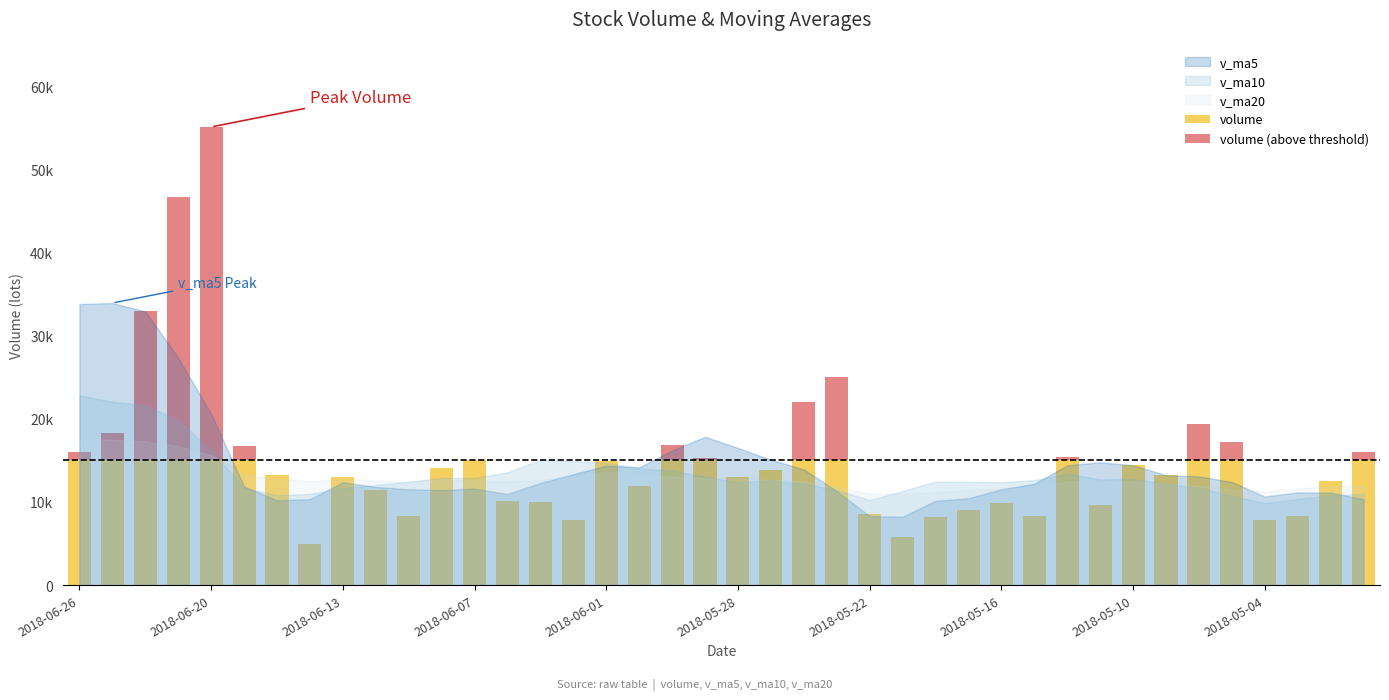

What is the total value across all series at 2018-06-12?

47856.2